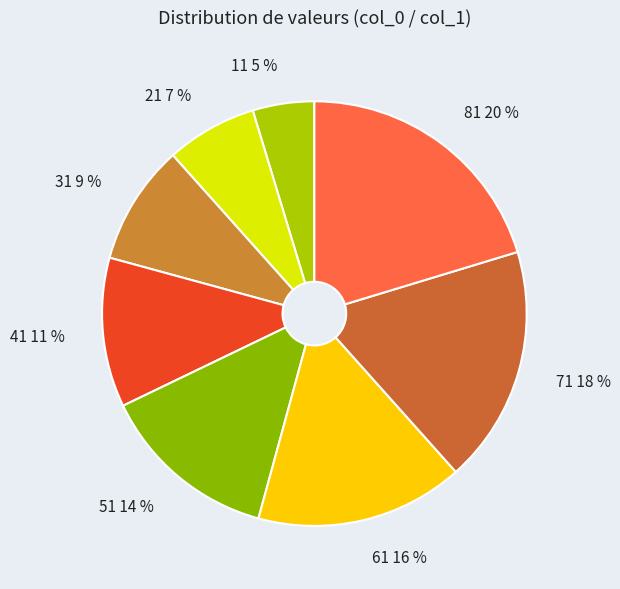

Which category has the biggest portion of the pie?

81